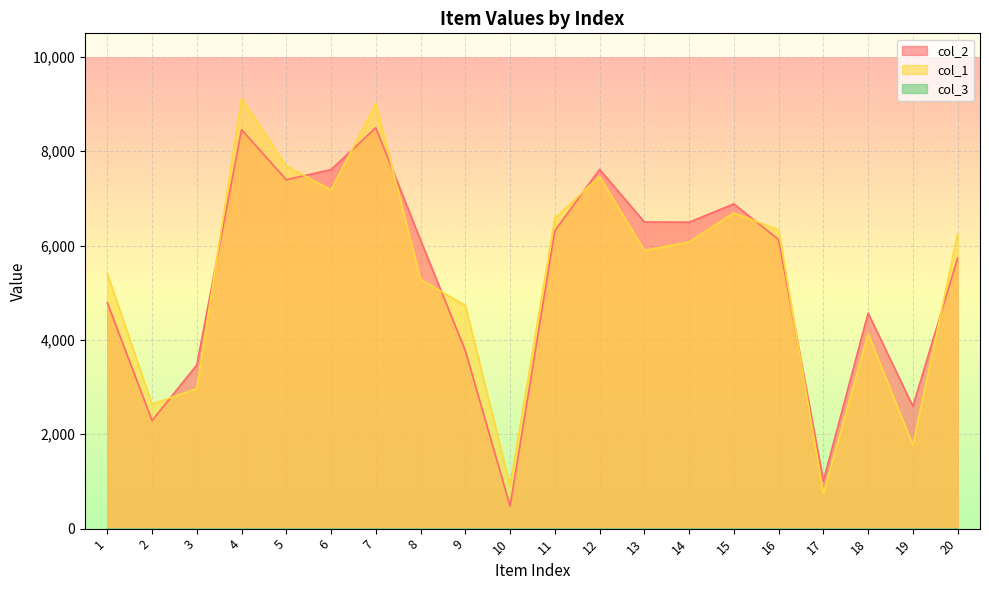

How many lines are shown in the chart?

3